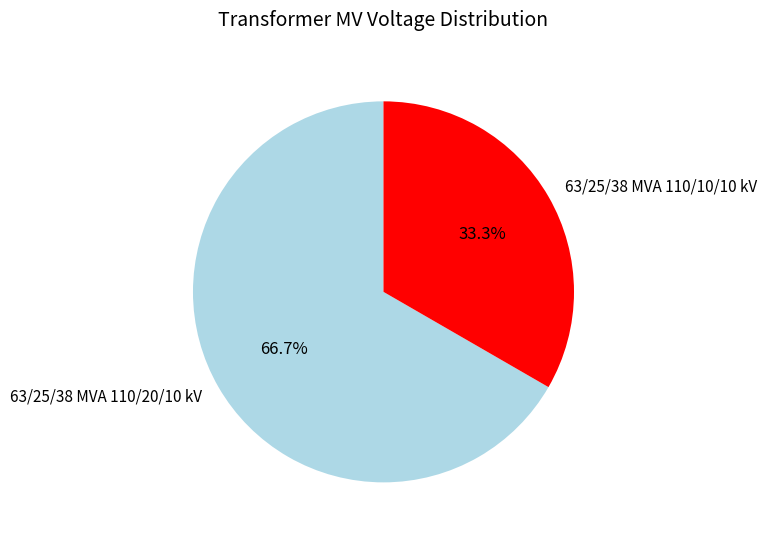

Does 63/25/38 MVA 110/20/10 kV represent more than half of the total?

Yes